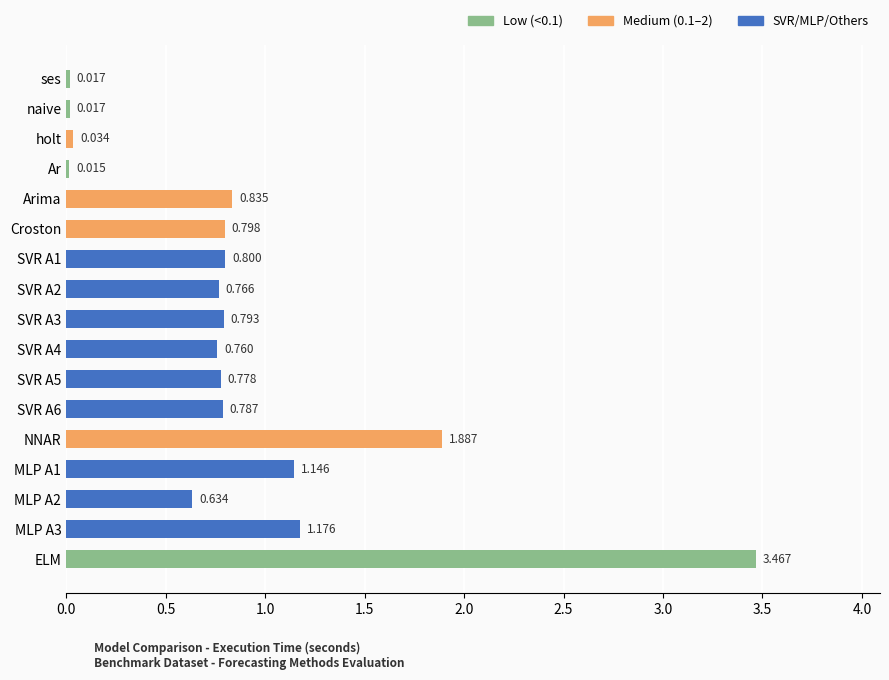

What is the average value?

0.9